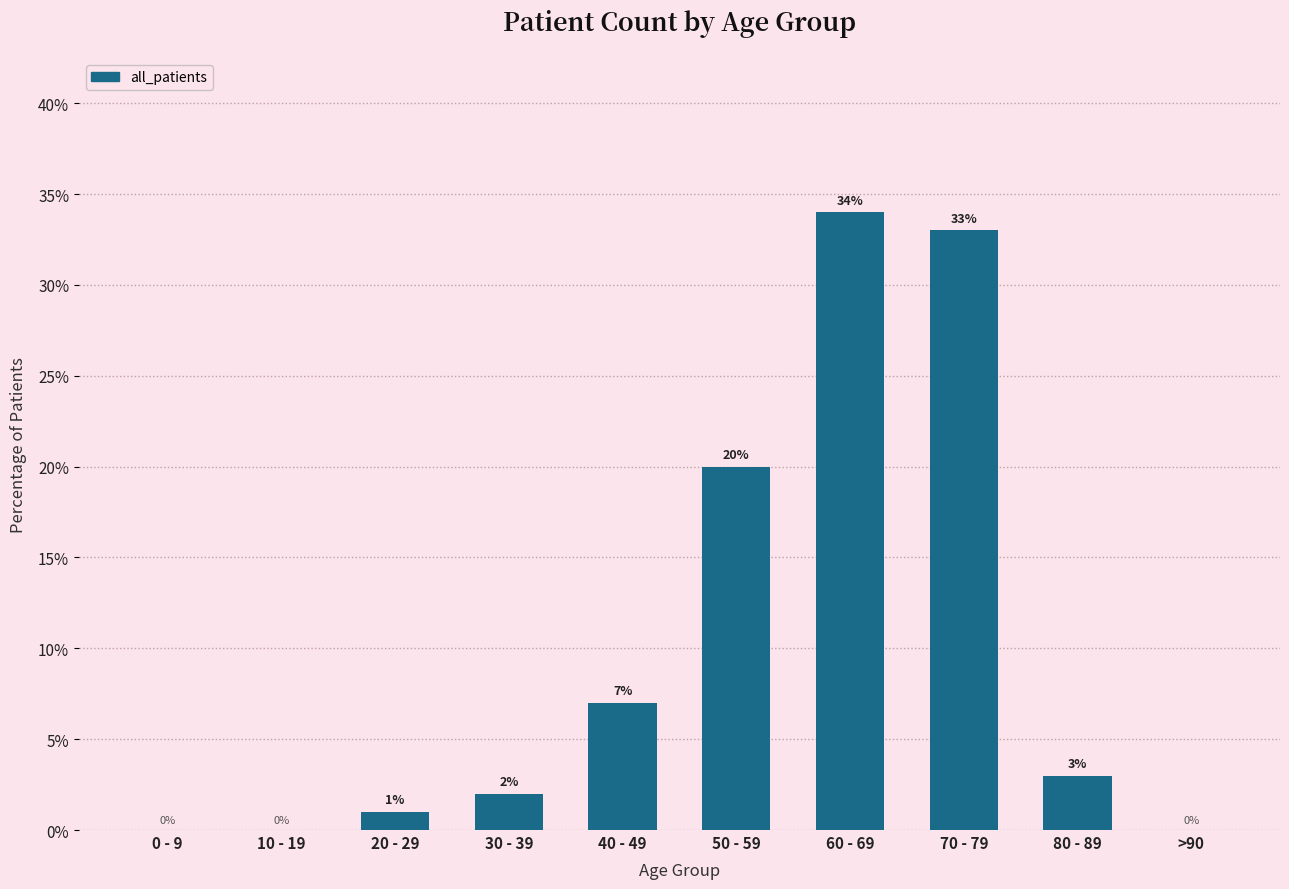

What is the sum of all values?

100.0